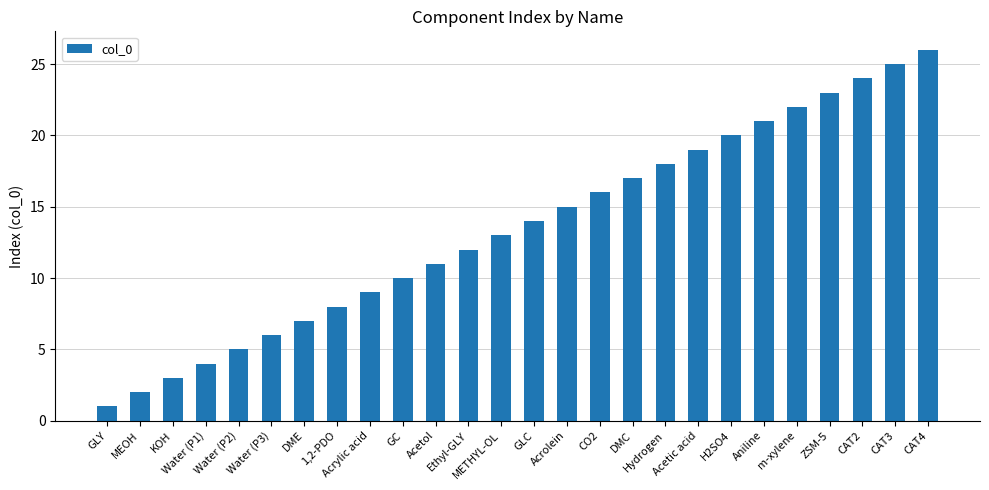

Reading right to left, extract all data points from this chart.

CAT4=26	CAT3=25	CAT2=24	ZSM-5=23	m-xylene=22	Aniline=21	H2SO4=20	Acetic acid=19	Hydrogen=18	DMC=17	CO2=16	Acrolein=15	GLC=14	METHYL-OL=13	Ethyl-GLY=12	Acetol=11	GC=10	Acrylic acid=9	1,2-PDO=8	DME=7	Water (P3)=6	Water (P2)=5	Water (P1)=4	KOH=3	MEOH=2	GLY=1